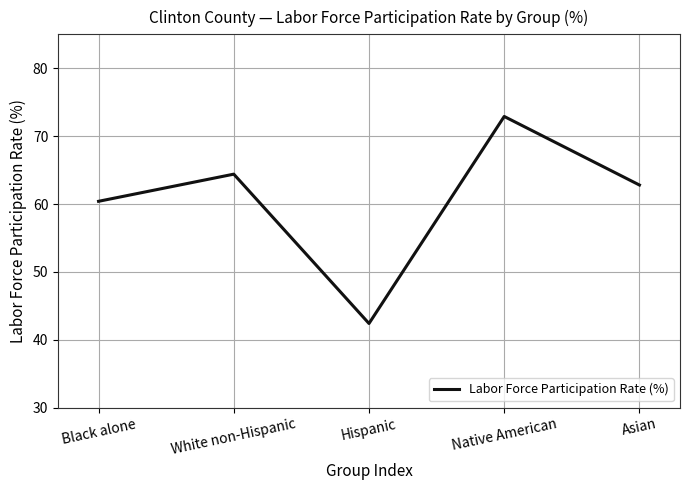

At which category does the data reach its first local peak?

White non-Hispanic